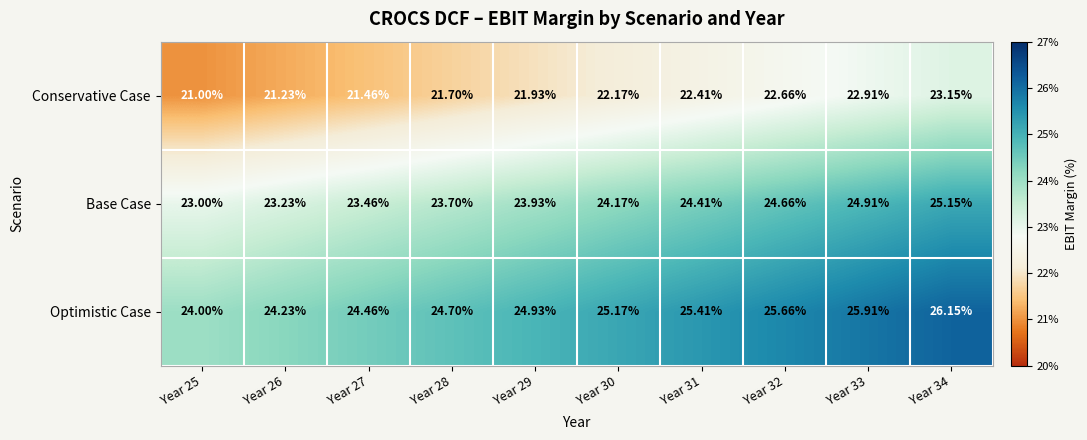

Which series has the largest total across all categories?

Optimistic Case